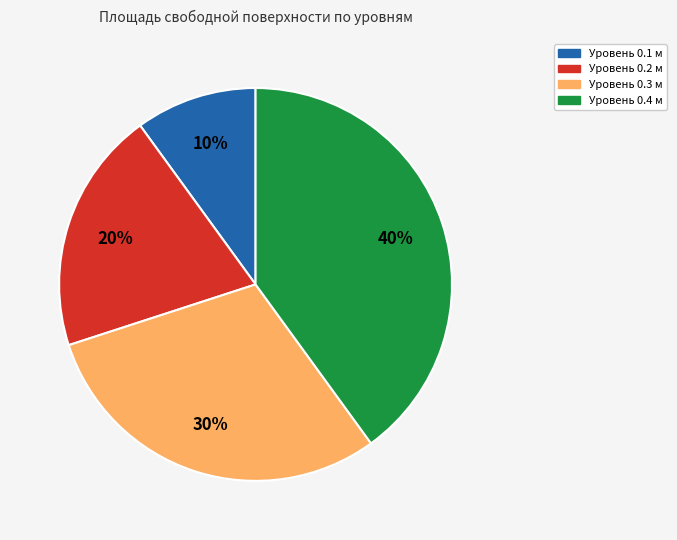

Does any single category account for the majority?

No